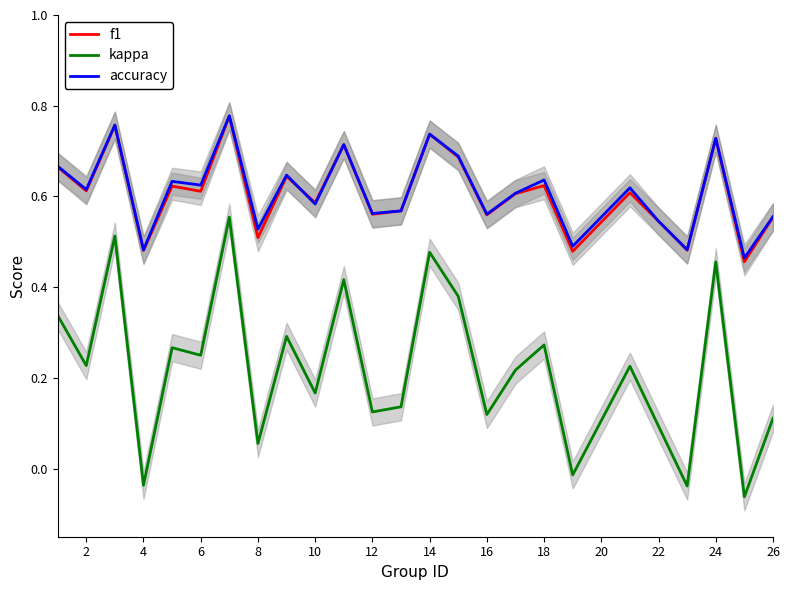

True or false: kappa and accuracy intersect in this chart.

False